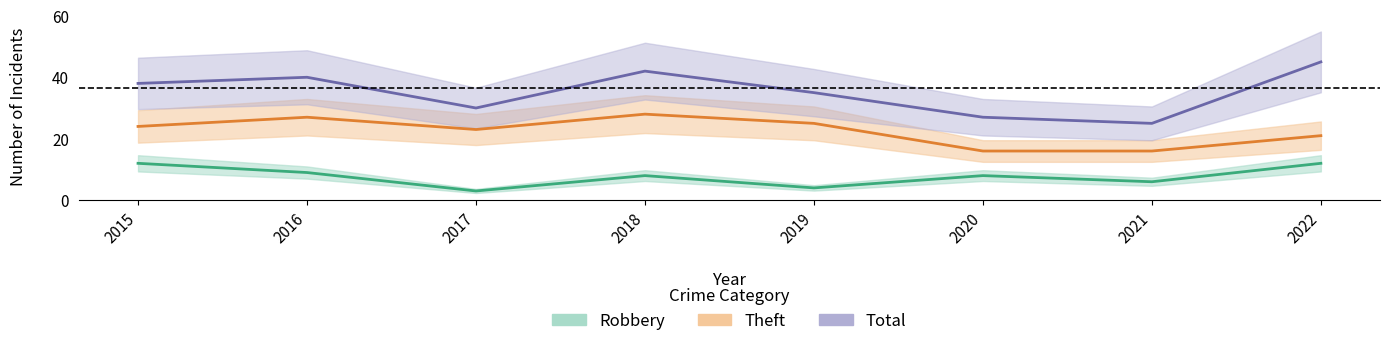

At 2018, list the series in order from largest to smallest.

Total, Theft, Robbery